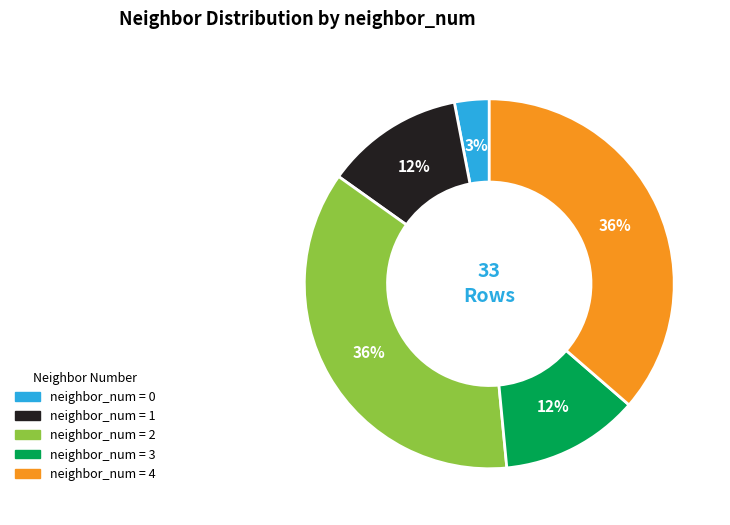

Does any single category account for the majority?

No